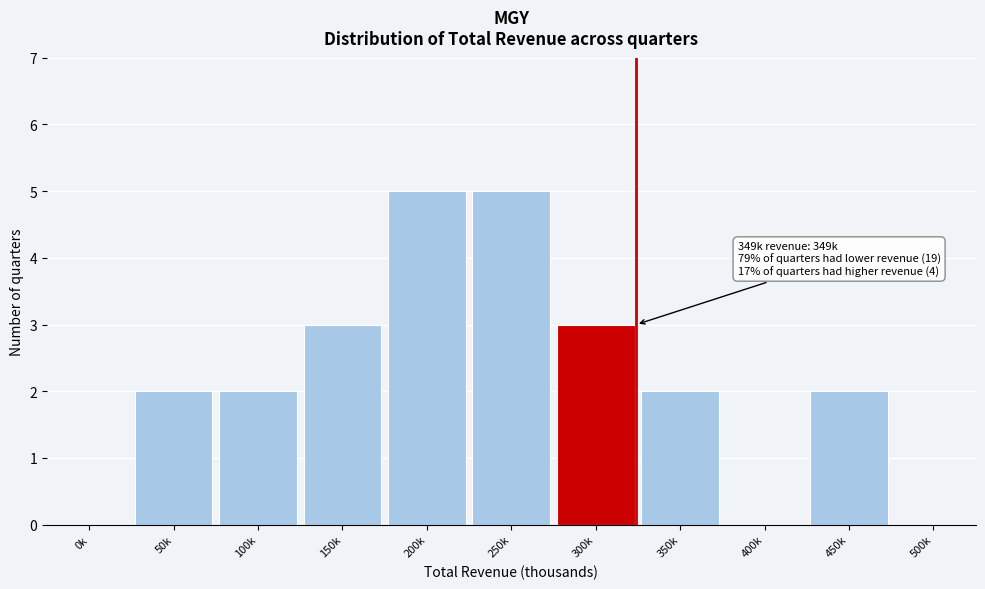

Reading left to right, list all the values displayed in this chart.

0k=0	50k=2	100k=2	150k=3	200k=5	250k=5	300k=3	350k=2	400k=0	450k=2	500k=0